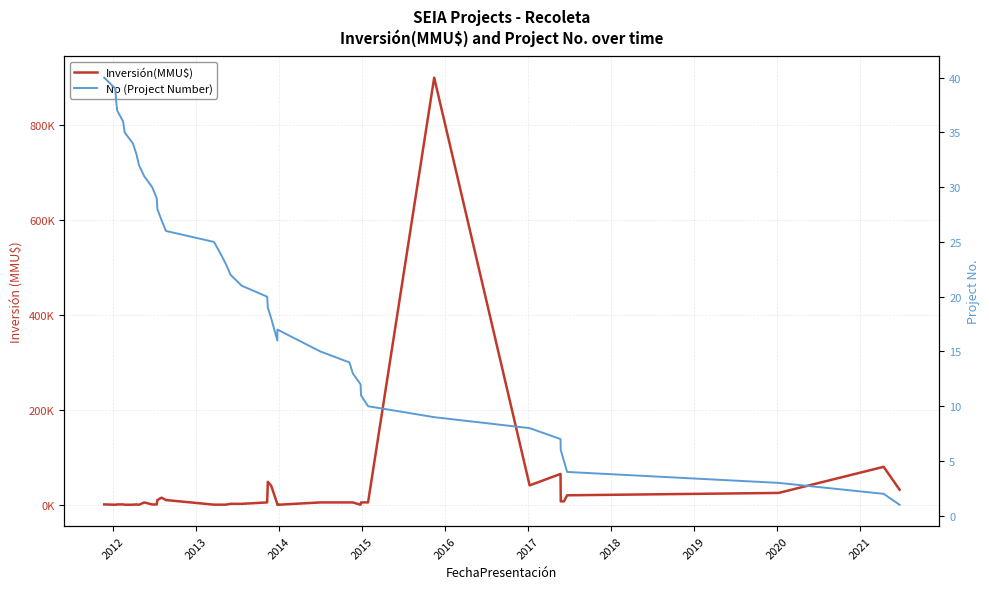

Reading right to left, transcribe all the data shown in this chart.

Inversión(MMU$): 31800	80000	25000	20000	7233	7233	65000	40900	900000	5000	5000	10	5000	5000	5000	0	1200	40000	48500	5000	2050	2050	250	250	250	10000	15000	10000	706	706	5000	0	800	200	100	800	800	200	100	800
No (Project Number): 1	2	3	4	5	6	7	8	9	10	11	12	13	14	15	17	16	18	19	20	21	22	23	24	25	26	27	28	29	30	31	32	33	34	35	36	37	38	39	40